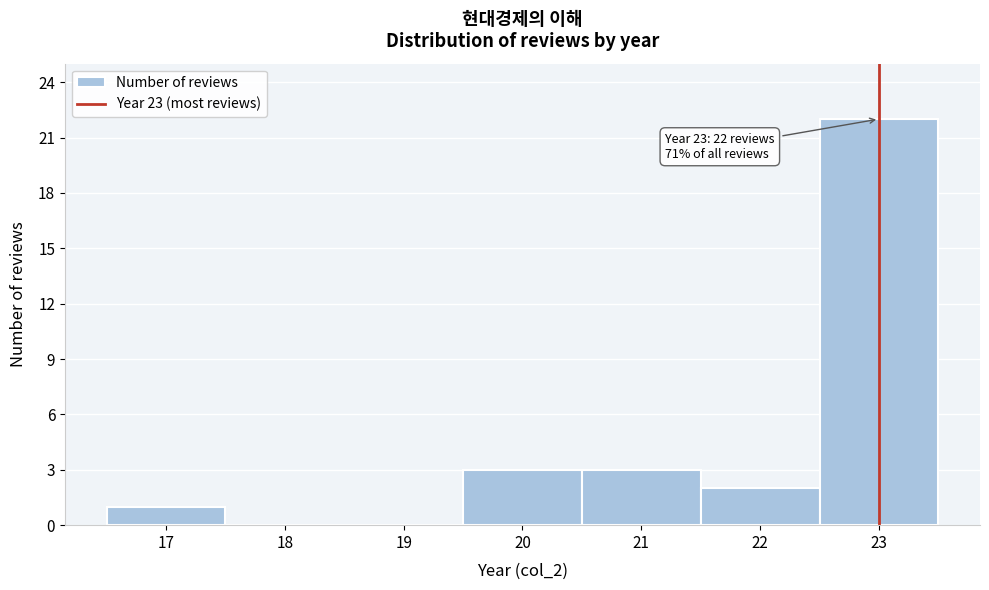

Which range on the x-axis has the tallest bar?

22.5 to 23.5